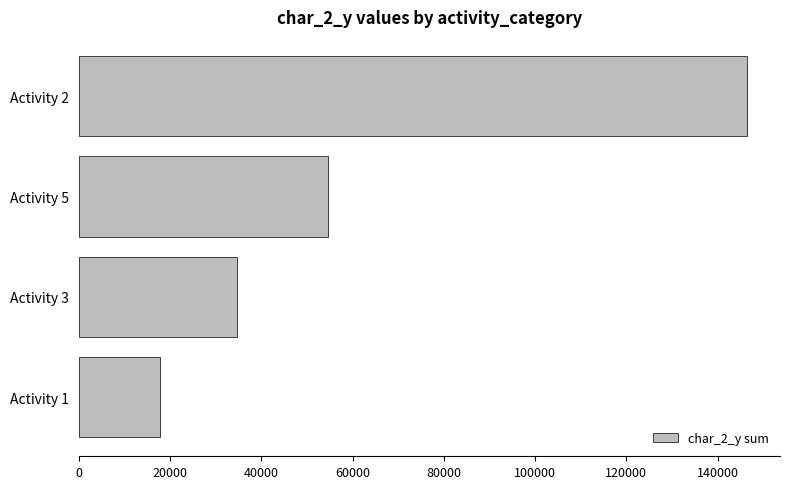

The value at Activity 1 is 17790. True or false?

True